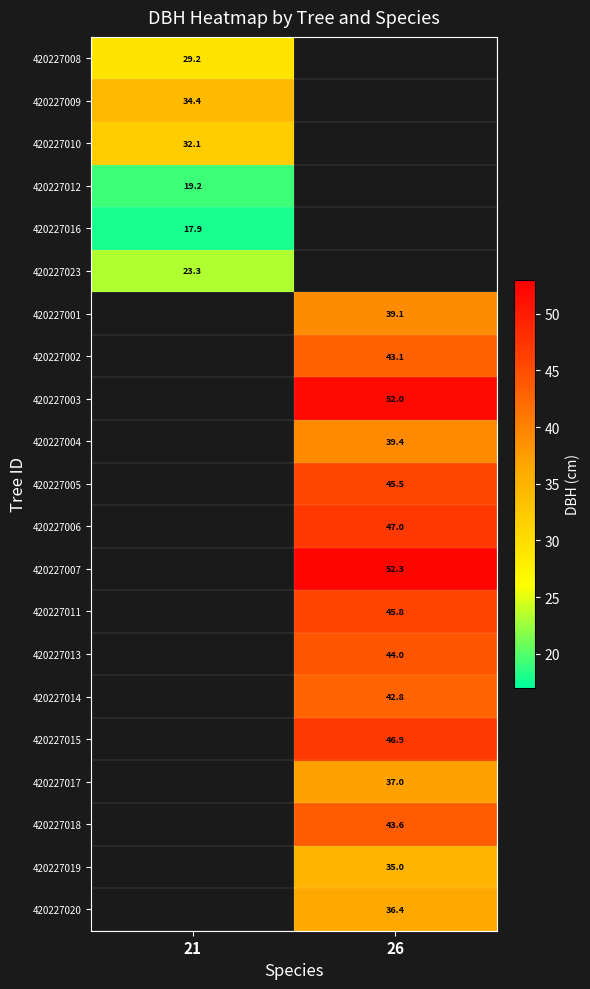

How many series are shown in this chart?

21